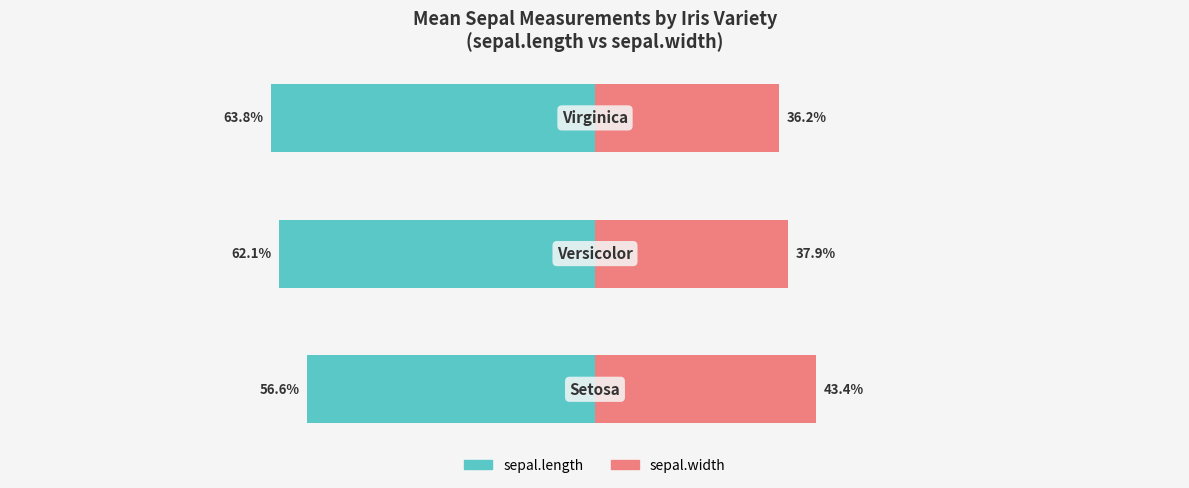

Which series has the widest spread of values?

sepal.length